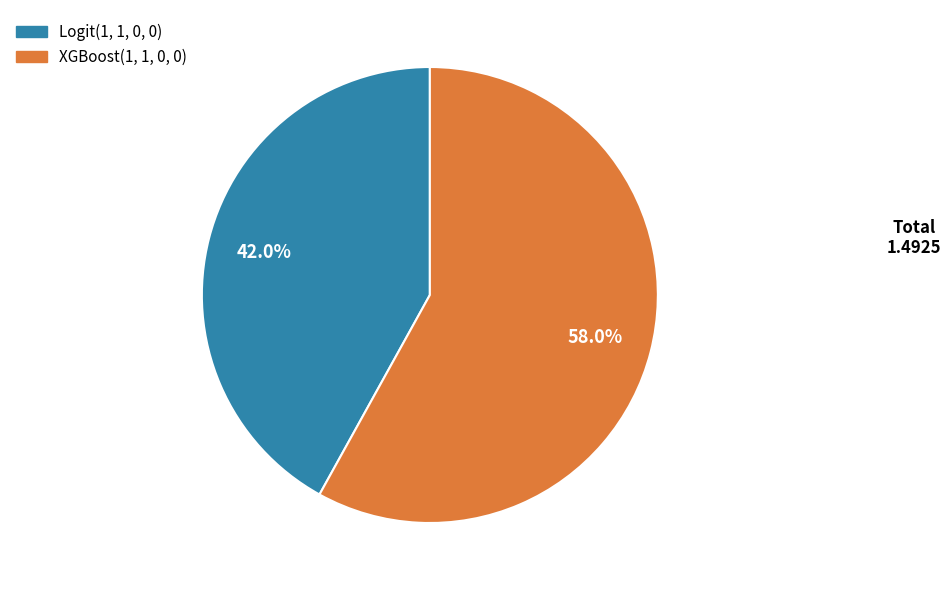

Is the sum of XGBoost(1, 1, 0, 0) and Logit(1, 1, 0, 0) greater than half?

Yes